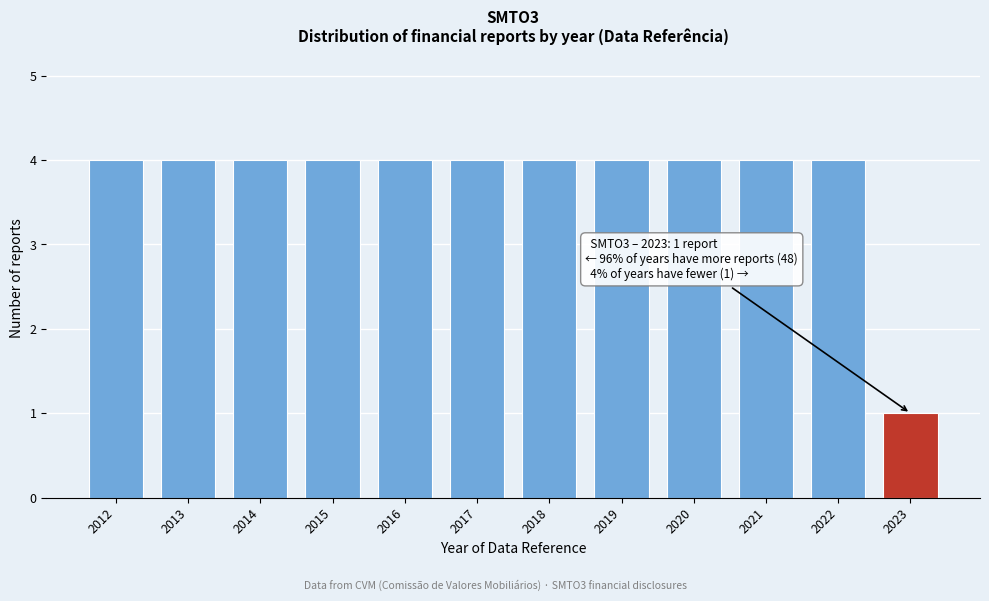

Reading left to right, what are all the values shown in this chart?

4	4	4	4	4	4	4	4	4	4	4	1